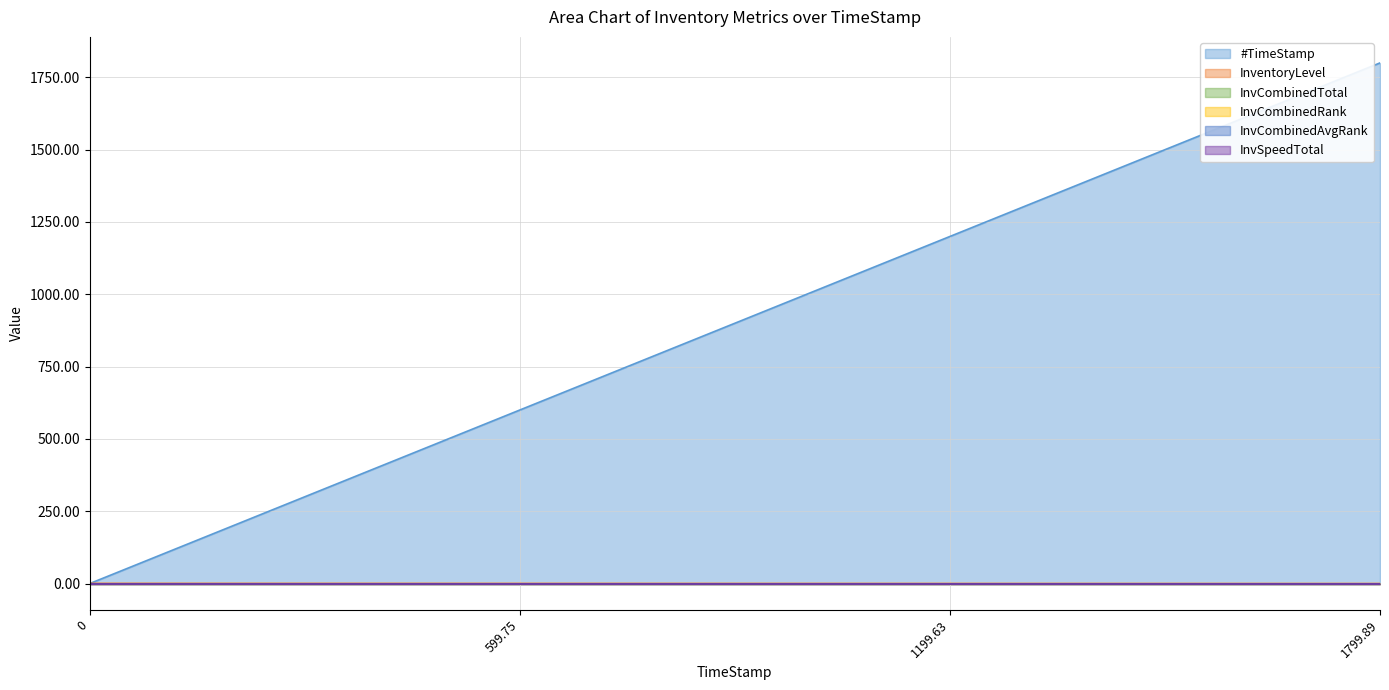

What is the difference between the maximum and minimum values in the InventoryLevel series?

0.6